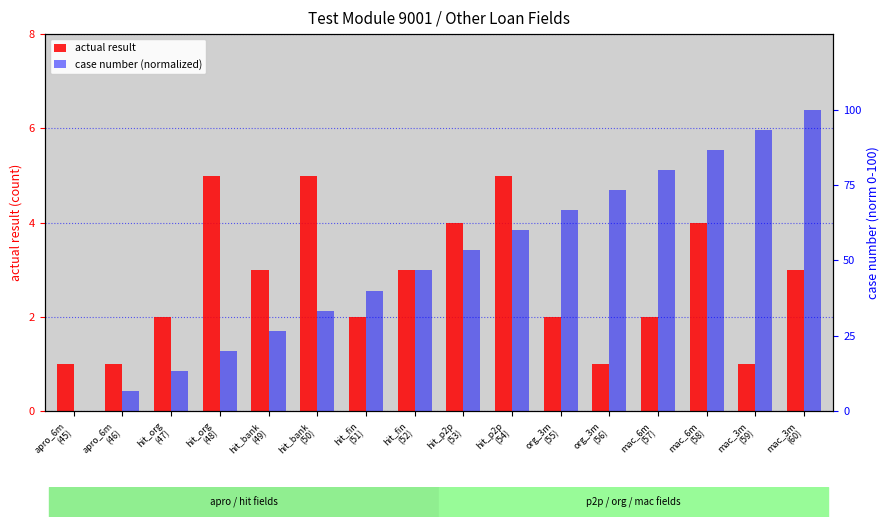

How many bars are there in each group?

2